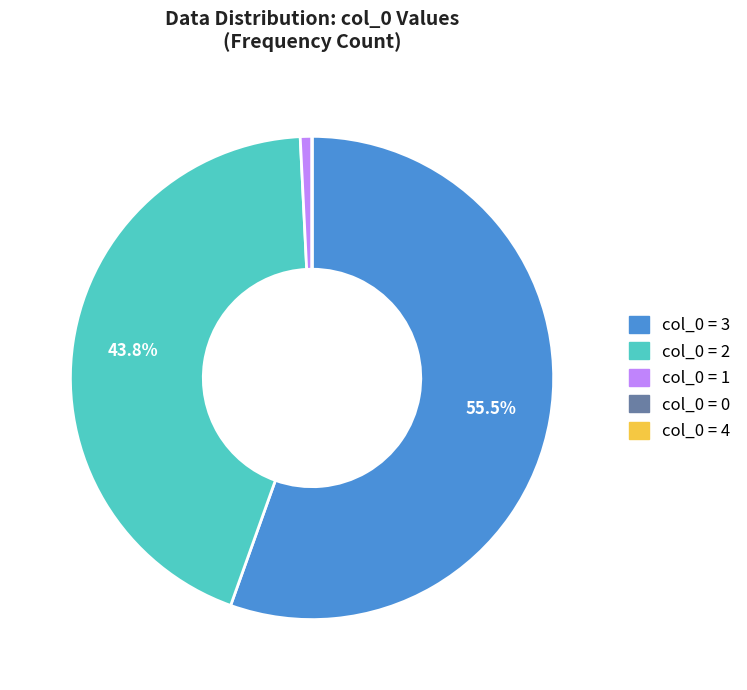

Is there any slice that represents more than half of the pie?

Yes